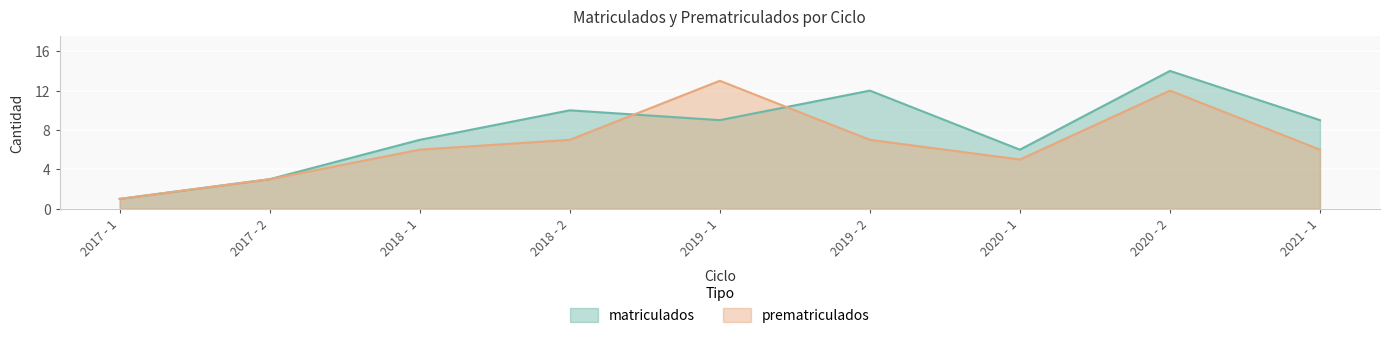

Between 2018 - 1 and 2017 - 2, which is larger?

2018 - 1